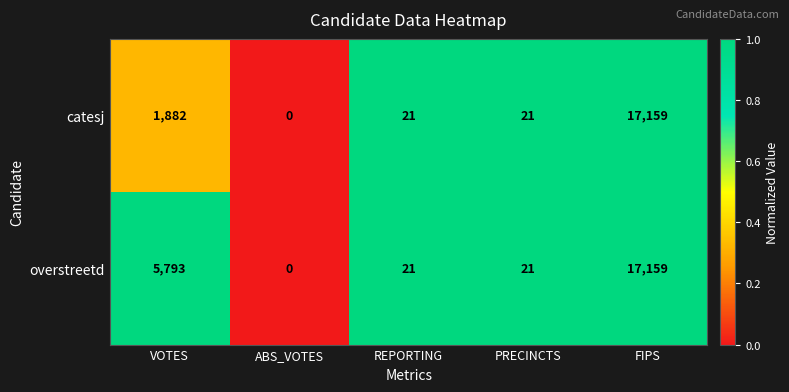

How many data points does each series have?

5